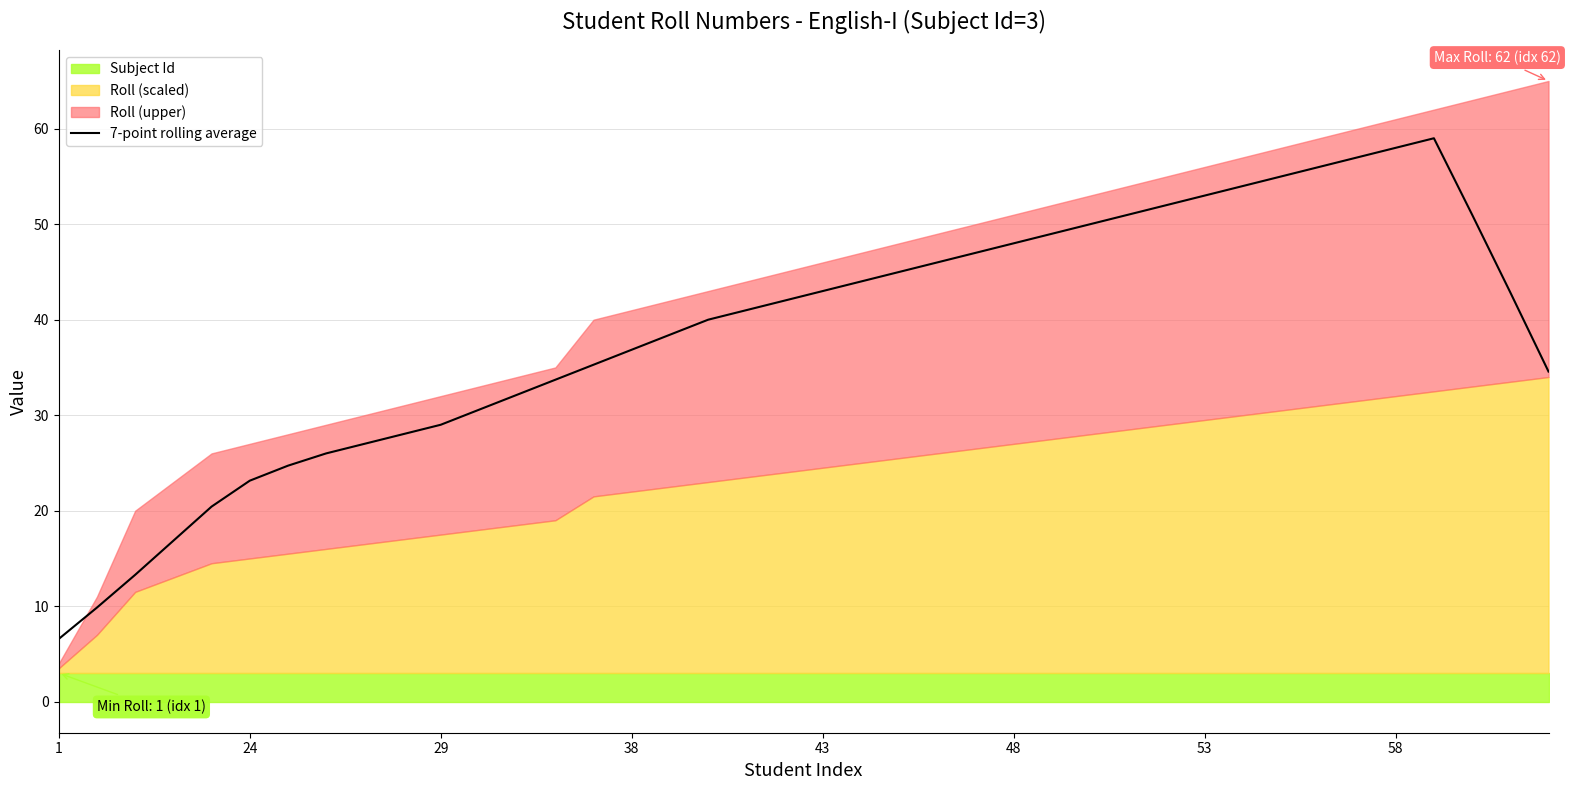

The chart shows a value of 42.0 at 19. True or false?

True